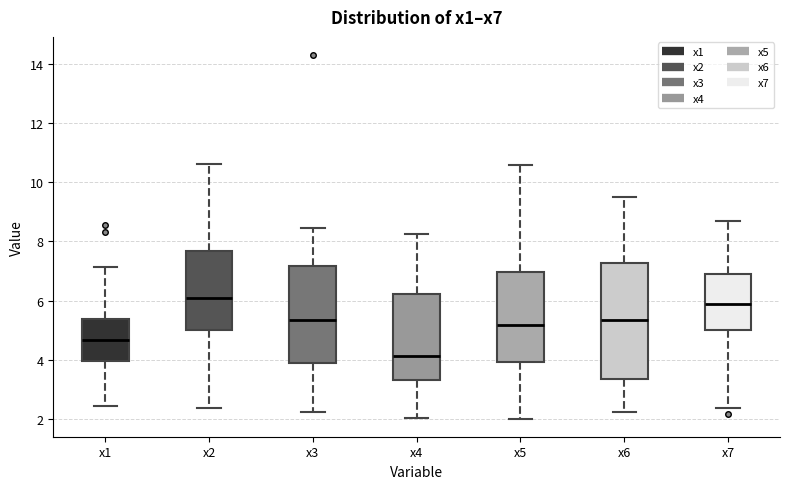

Which box is the tallest, from its lower edge to its upper edge?

x6